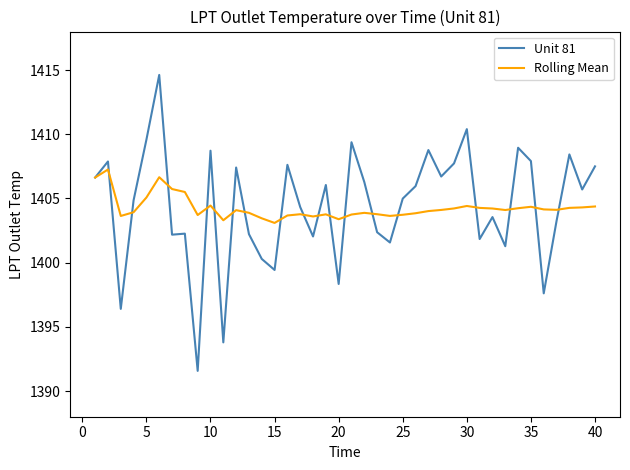

Does the chart have visible grid lines?

No